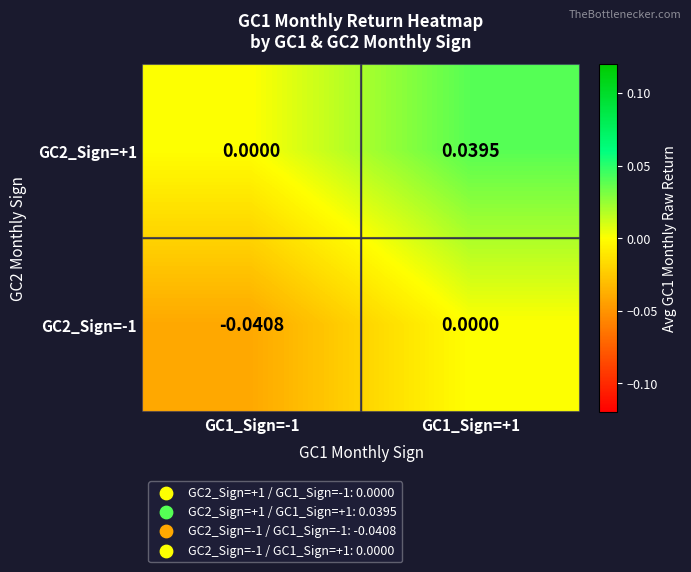

Rank the series by their average value, from highest to lowest.

GC2_Sign=+1, GC2_Sign=-1